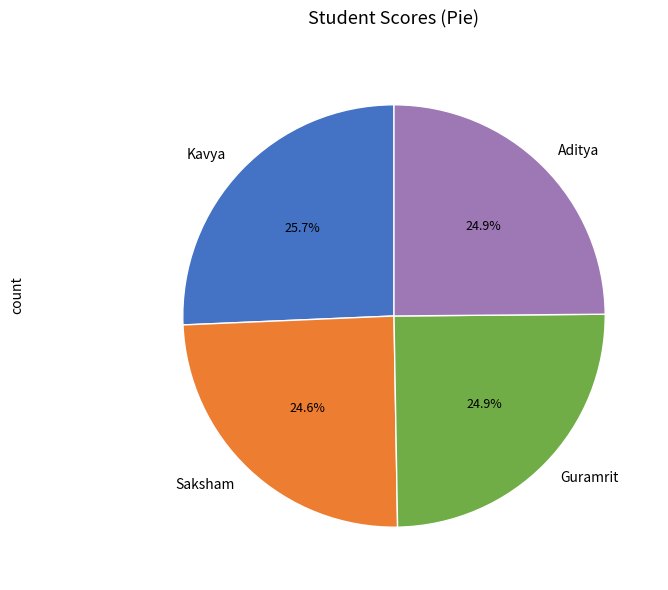

To the nearest percent, what is the combined percentage of Guramrit and Kavya?

51%